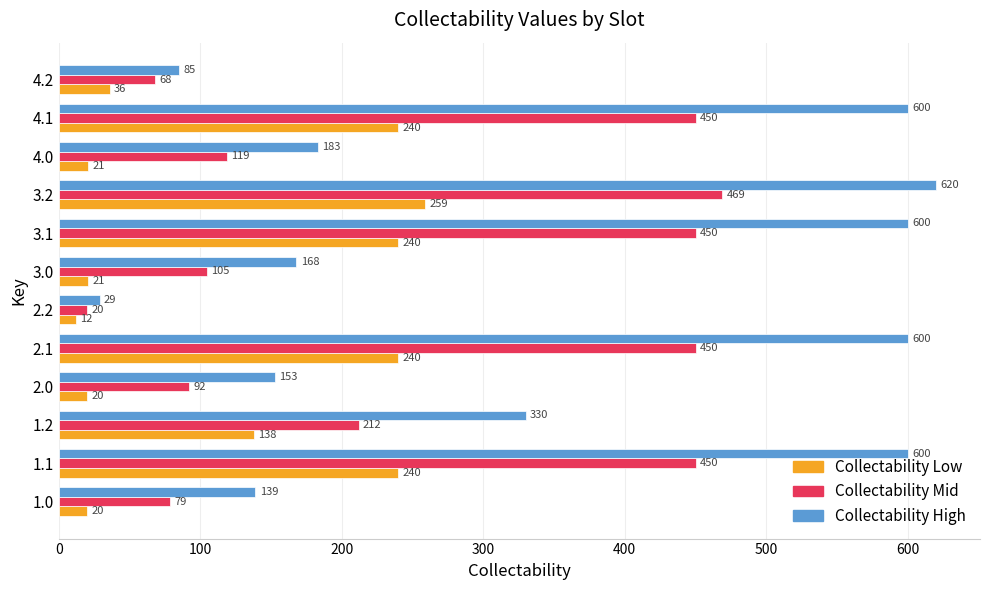

Which category has the highest value in the Collectability Mid series?

3.2